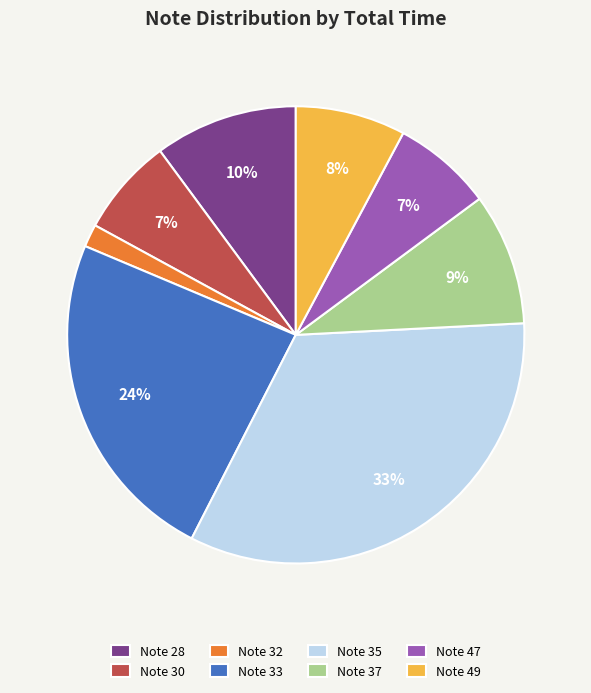

Does any single category account for the majority?

No